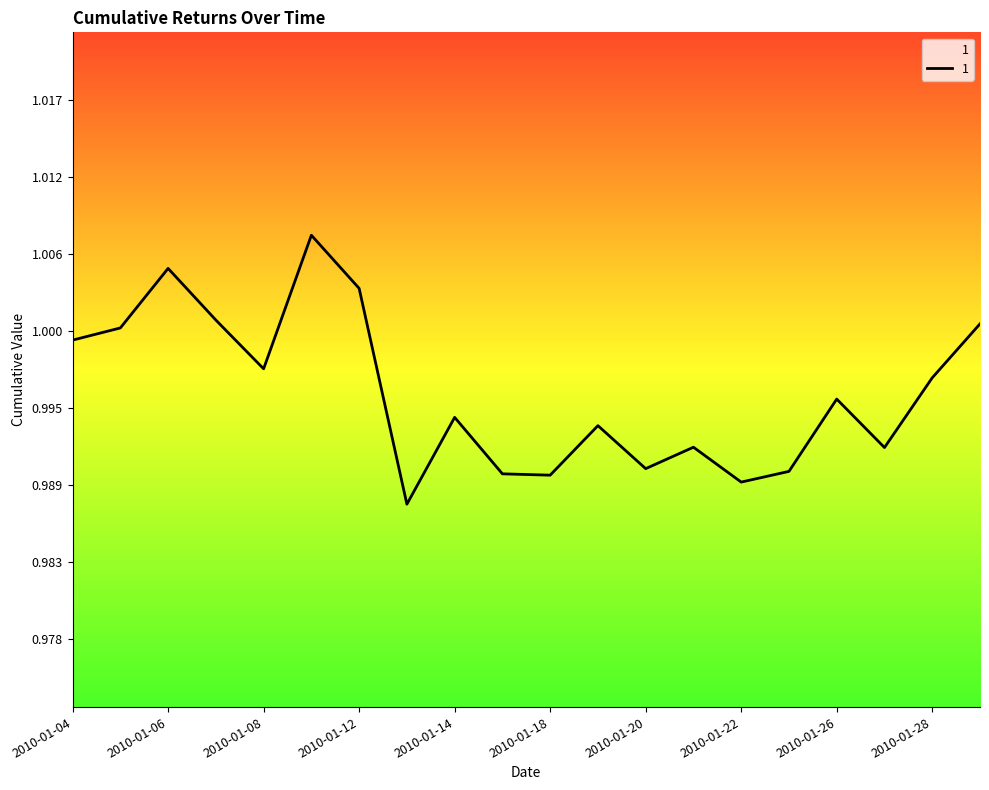

Reading left to right, what are all the values shown in this chart?

1.0	1.0	1.0	1.0	1.0	1.0	1.0	1.0	1.0	1.0	1.0	1.0	1.0	1.0	1.0	1.0	1.0	1.0	1.0	1.0